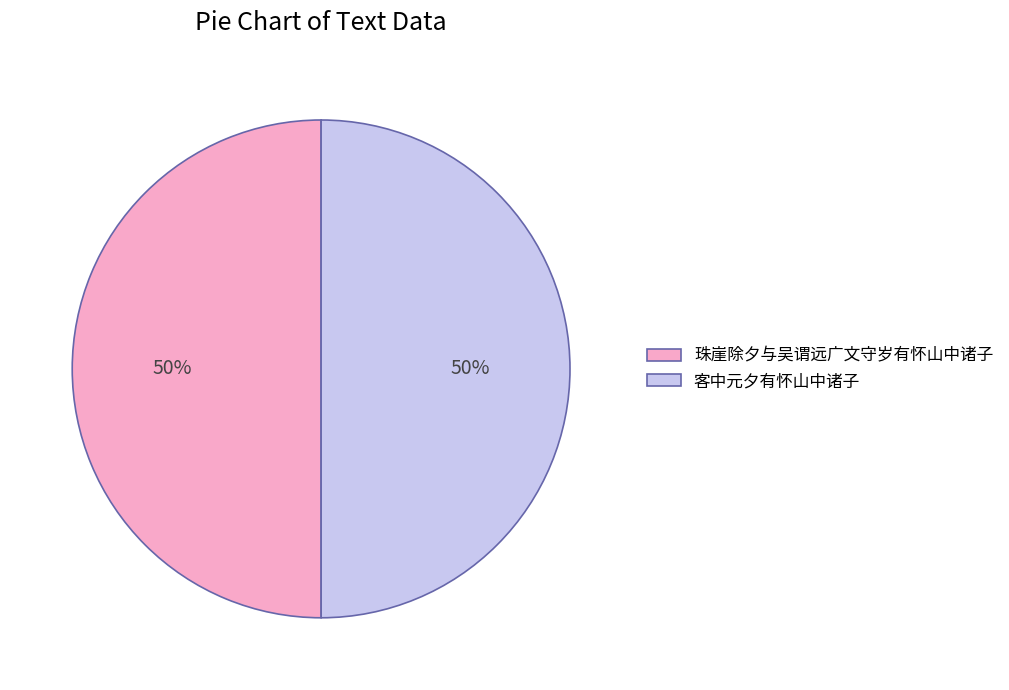

Approximately how many times larger is the value at 珠崖除夕与吴谓远广文守岁有怀山中诸子 compared to 客中元夕有怀山中诸子?

1.0